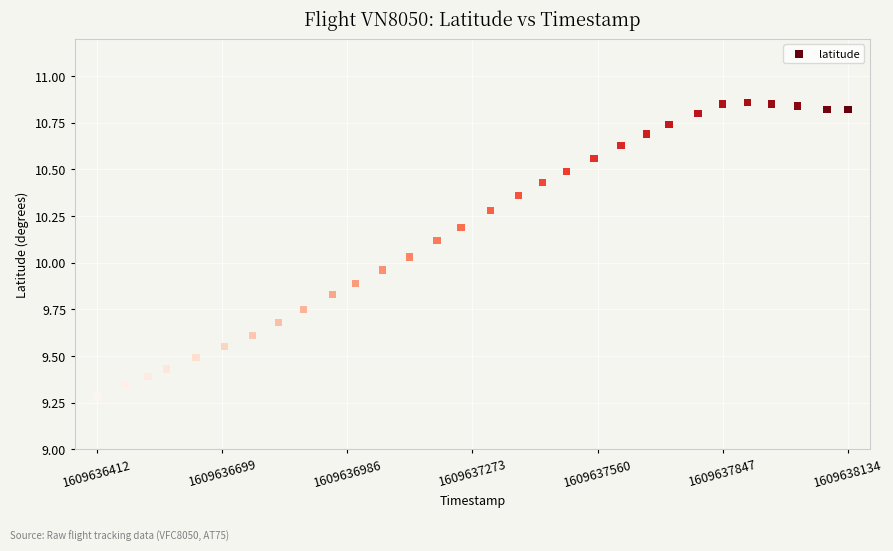

What is the range of Y values (max minus min)?

1.6